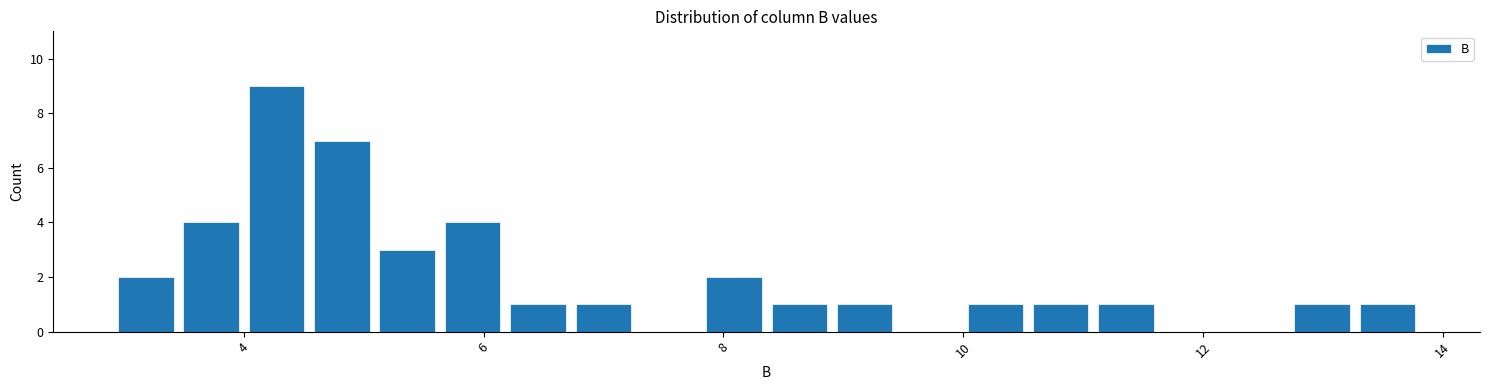

Around what value on the x-axis is the tallest bar? Give the approximate position of its centre, as read against the axis.

4.2